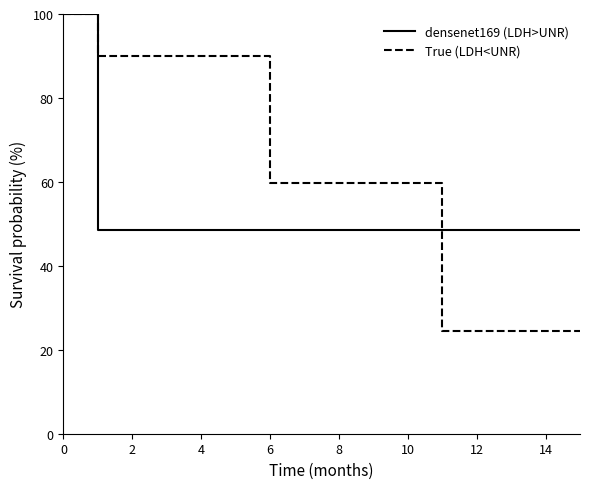

What is the minimum value for densenet169 (LDH>UNR)?

48.4